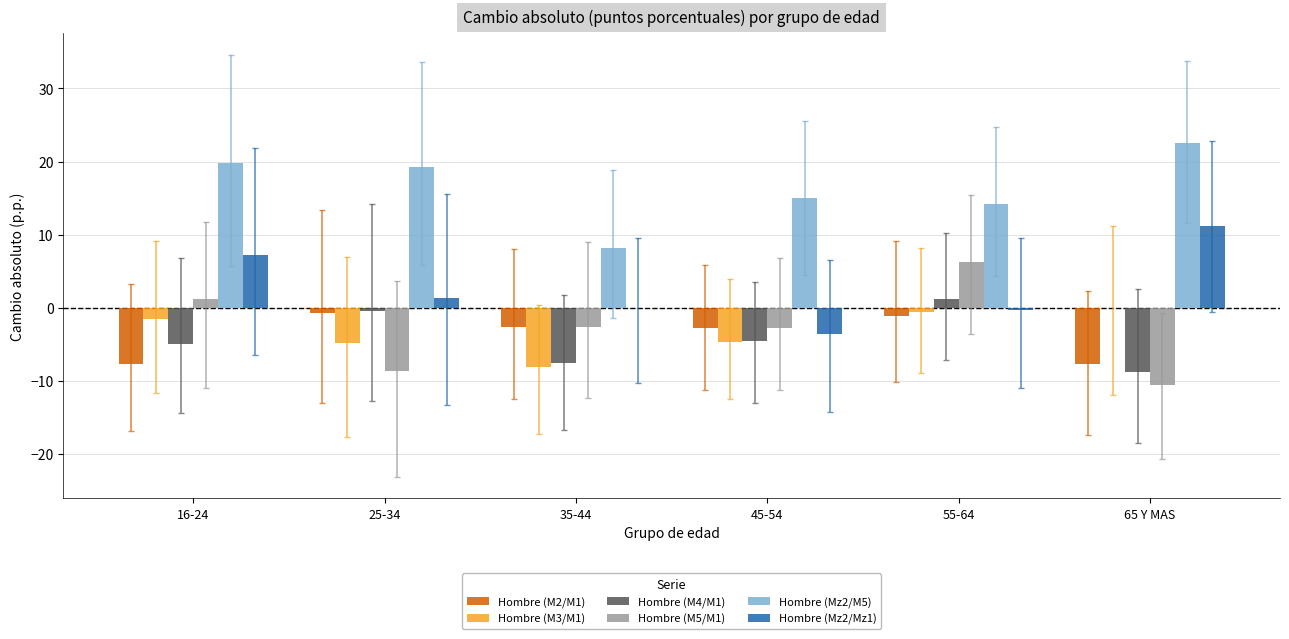

Is the value of Hombre (M2/M1) at 65 Y MAS greater than the value of Hombre (M5/M1) at 35-44?

No